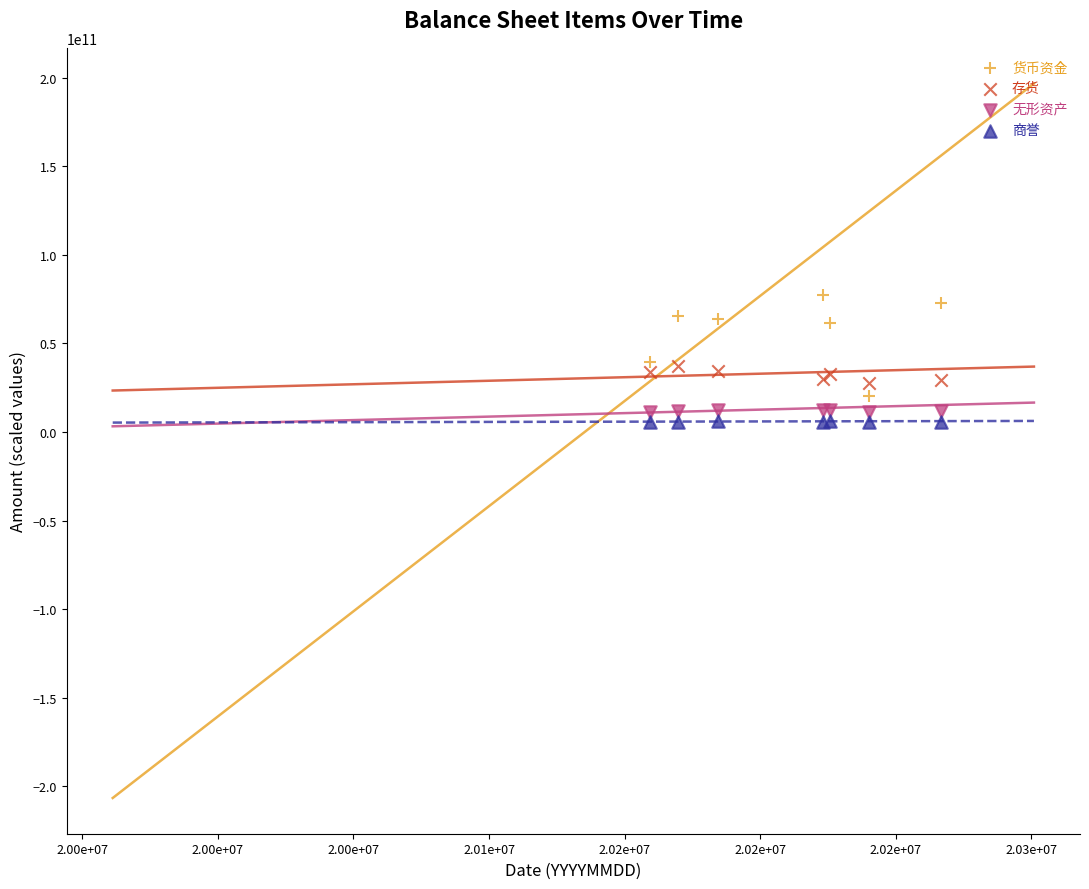

Which series reaches the maximum Y coordinate?

货币资金